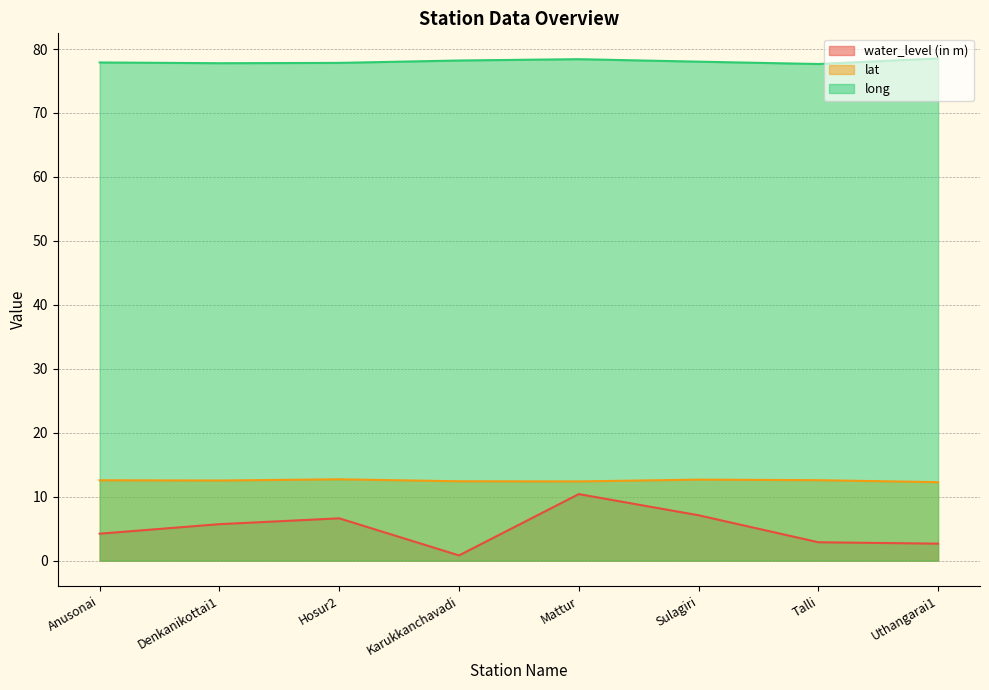

What is the minimum value shown in the chart?

0.8